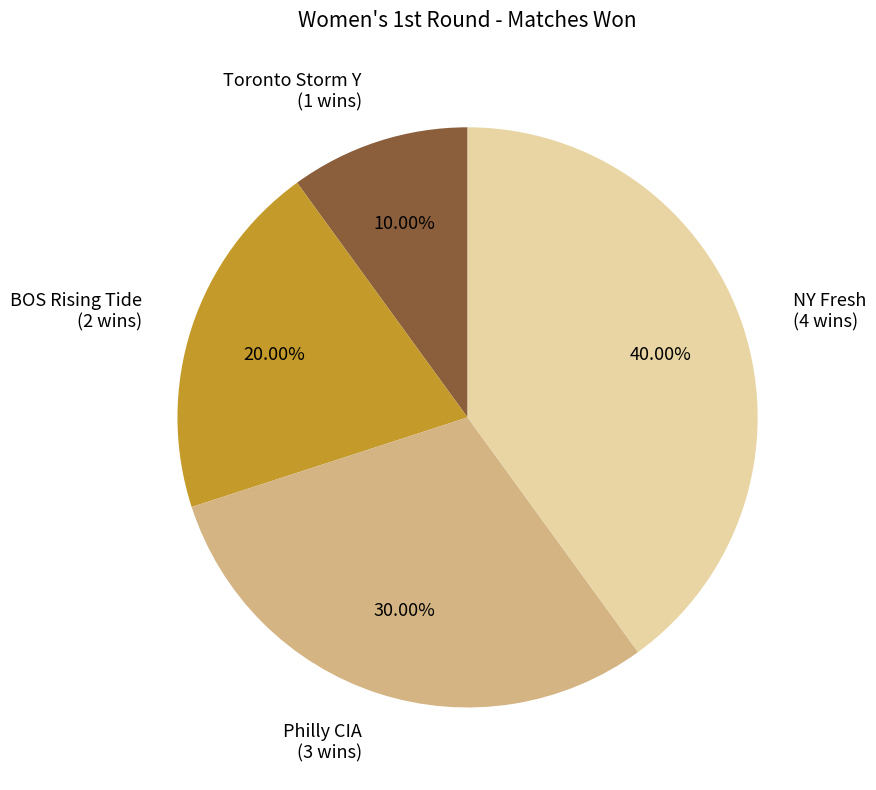

Is Toronto Storm Y (1 wins) the majority of the pie?

No